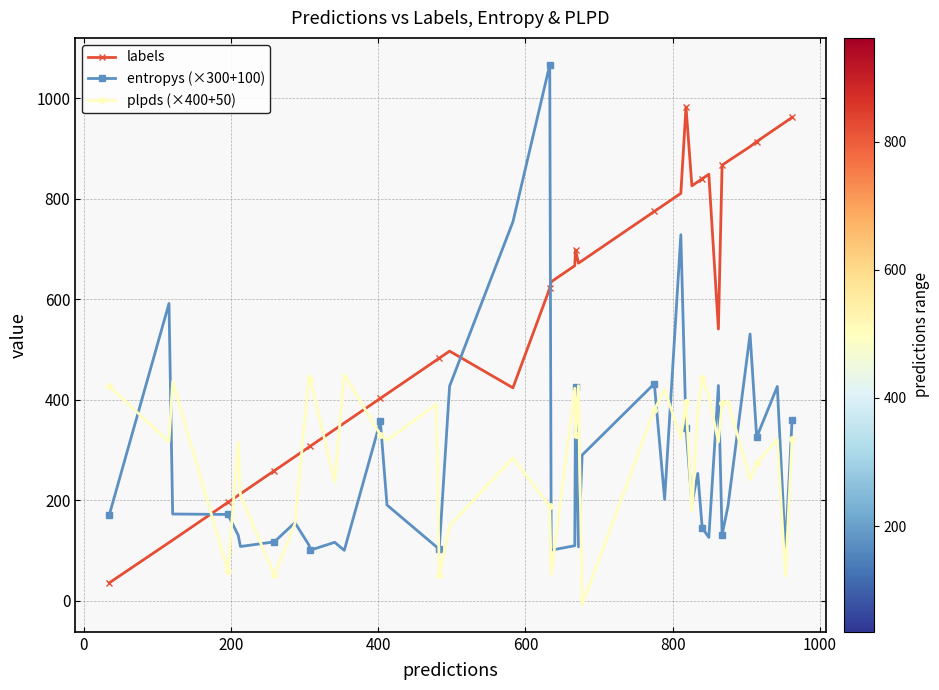

What is the maximum value shown in the chart?

1066.6